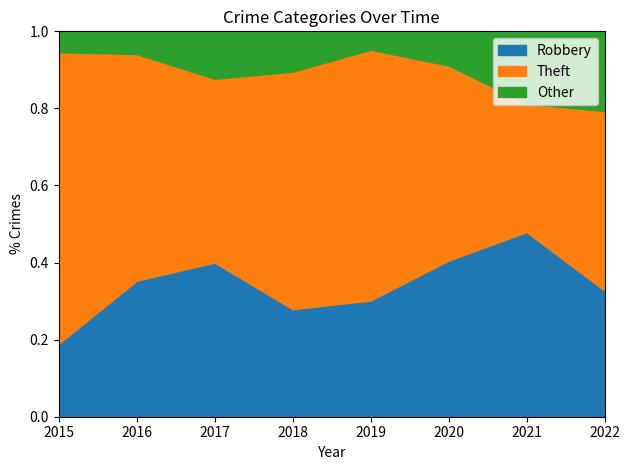

Where is the first local maximum for Robbery?

2017